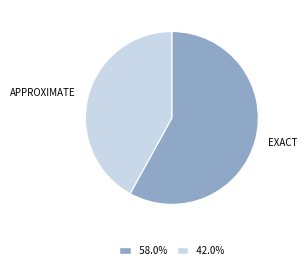

Does any single category account for the majority?

Yes